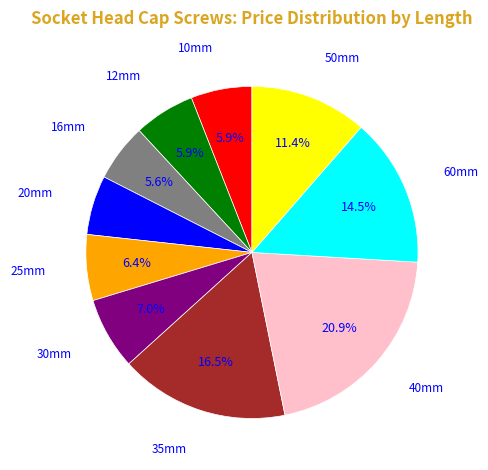

Does any single category account for the majority?

No